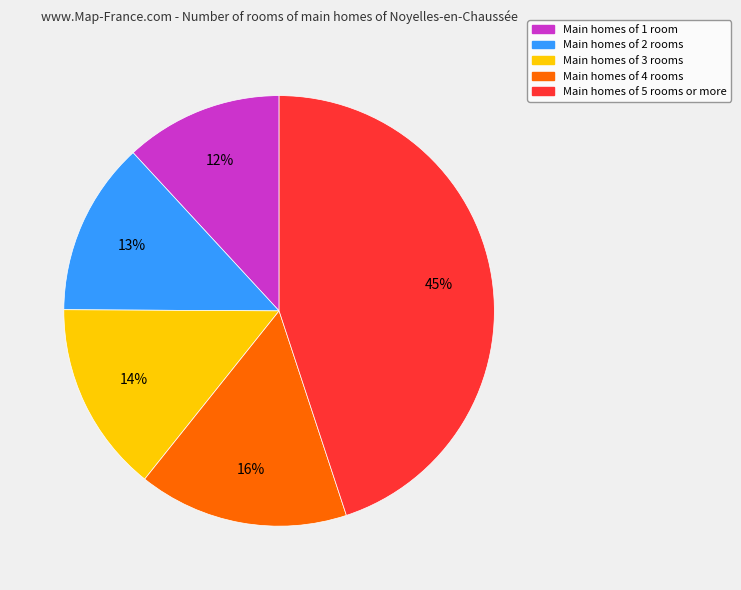

How many segments does this pie chart have?

5